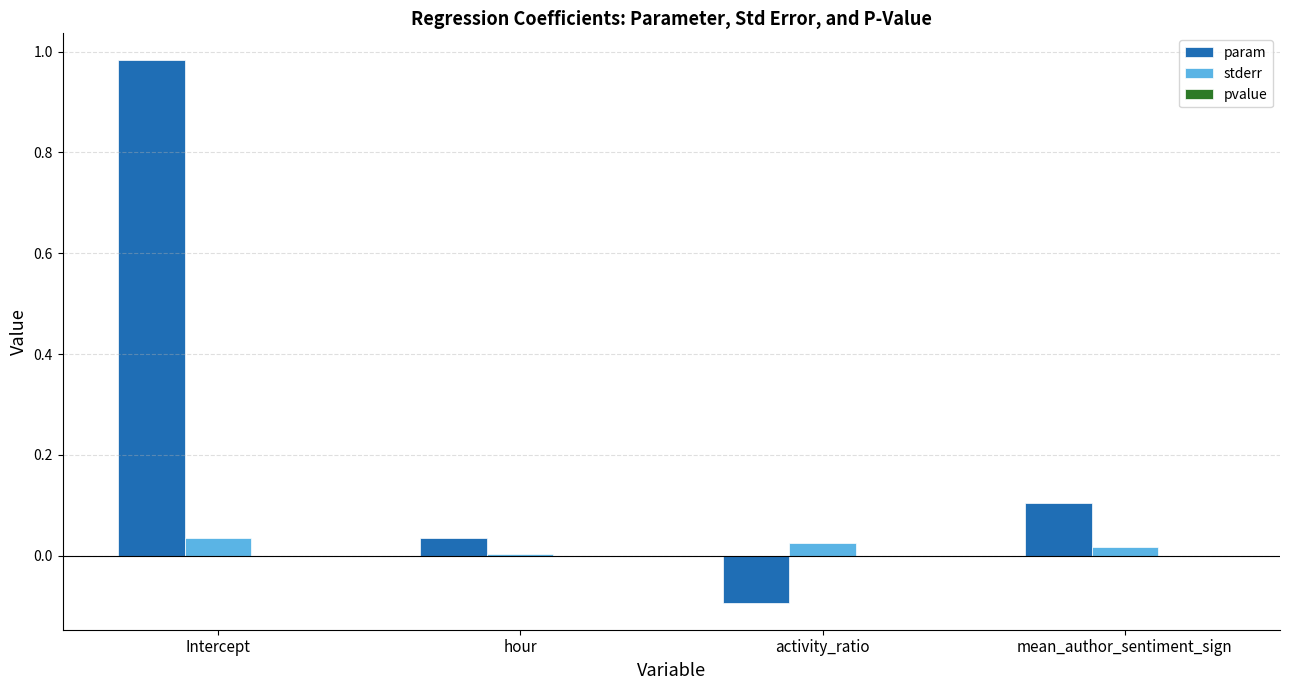

True or false: stderr has a value of 0.0 at activity_ratio.

True